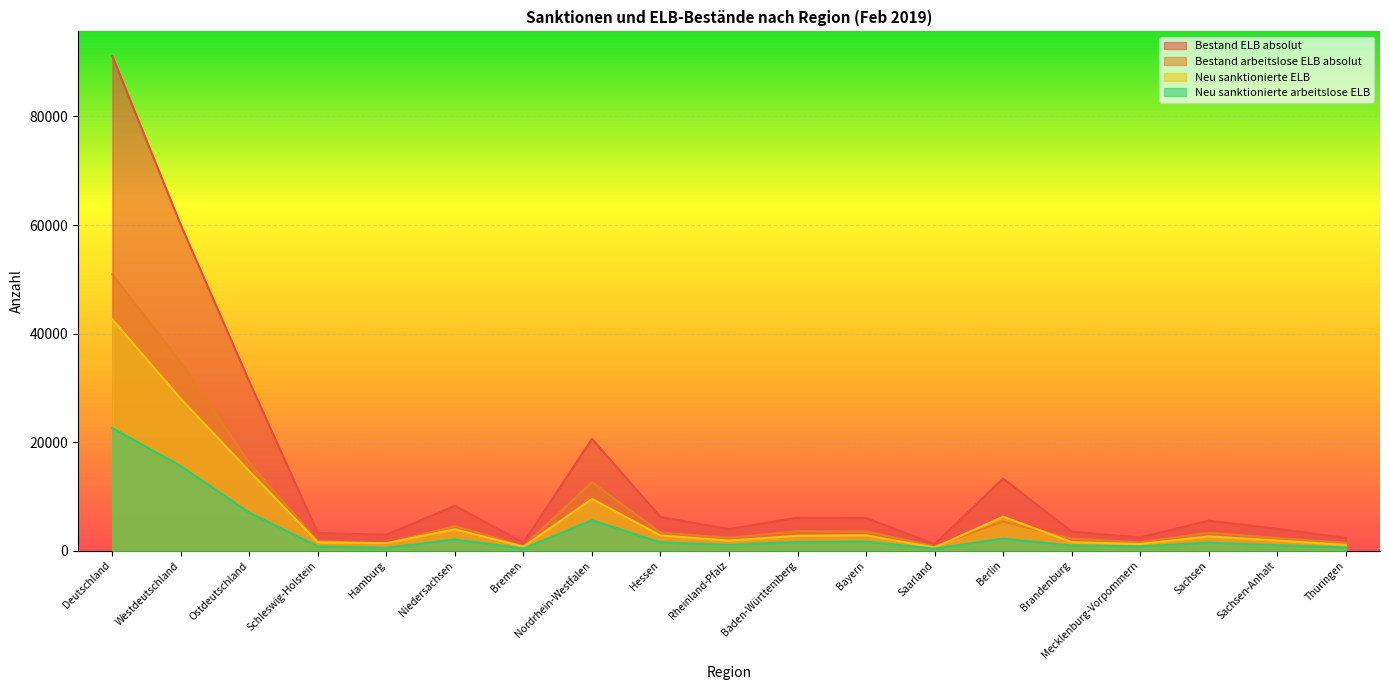

True or false: Bestand ELB absolut has more than 1 points higher than both neighbors.

True